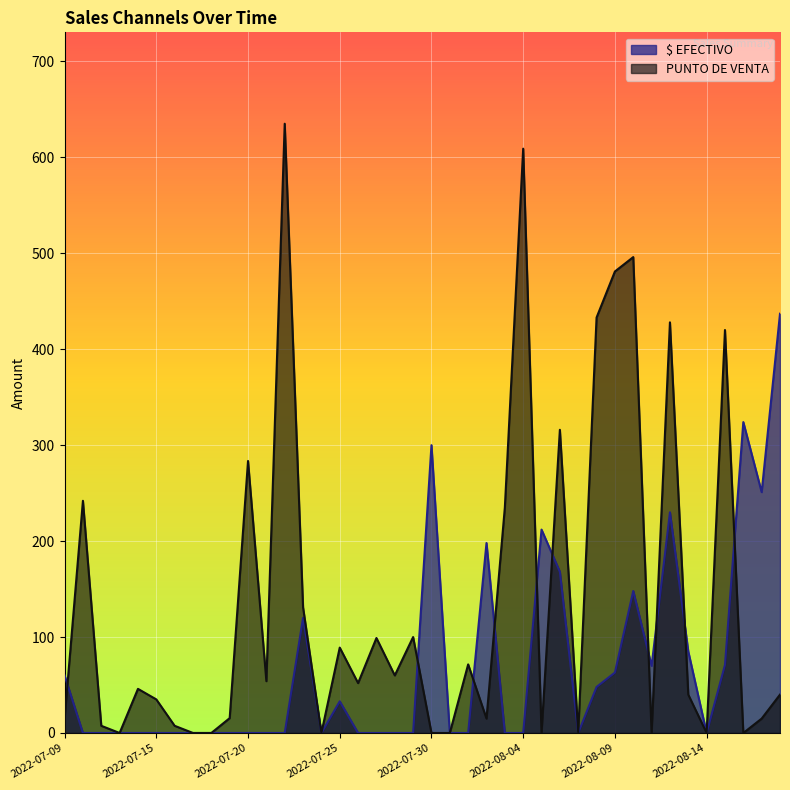

What position from the right is 2022-07-14?

36